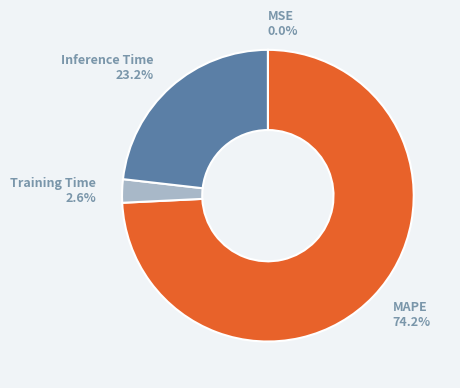

Which category has the biggest portion of the pie?

MAPE